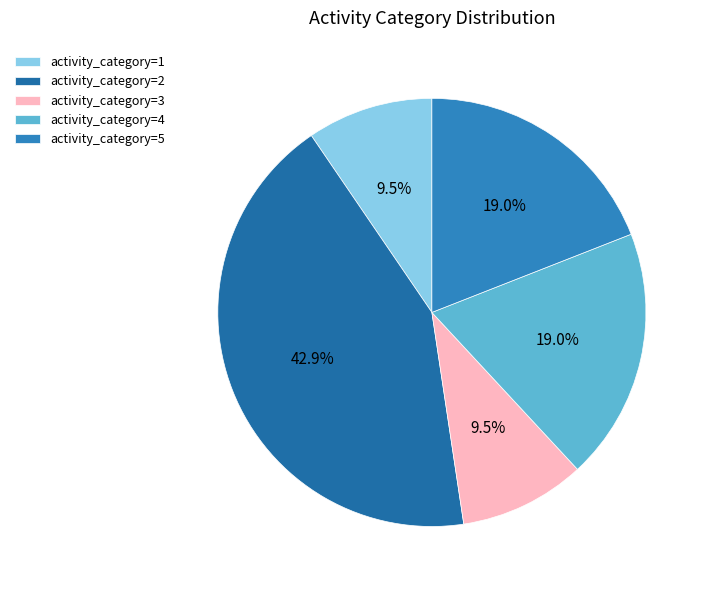

How many slices are in this pie chart?

5